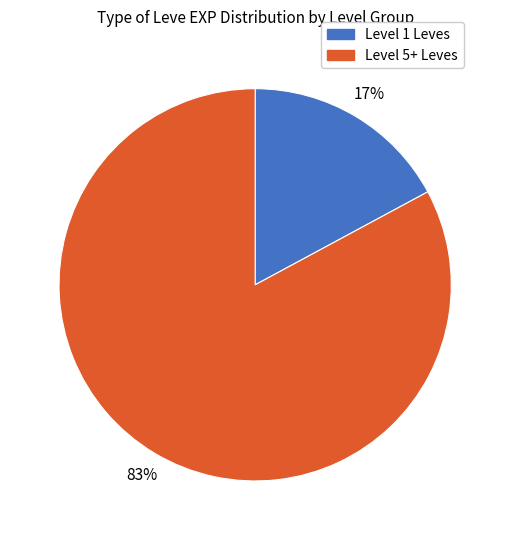

How many slices are in this pie chart?

2